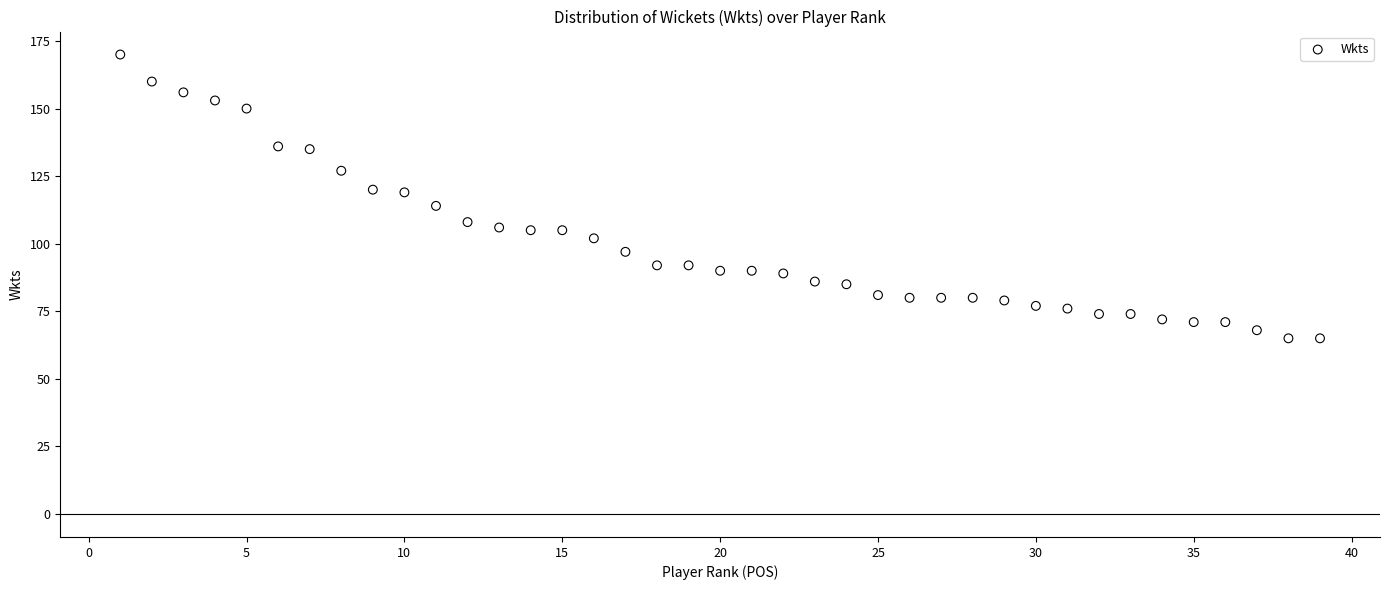

What is the range of X values (max minus min)?

38